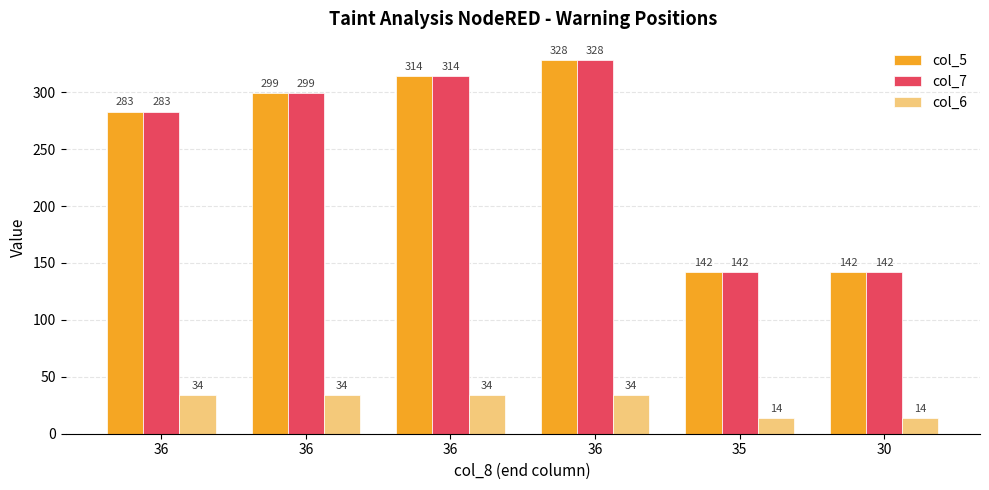

Reading right to left, list all the values displayed in this chart.

col_5: 30=142	35=142	36=328	36=314	36=299	36=283
col_7: 30=142	35=142	36=328	36=314	36=299	36=283
col_6: 30=14	35=14	36=34	36=34	36=34	36=34